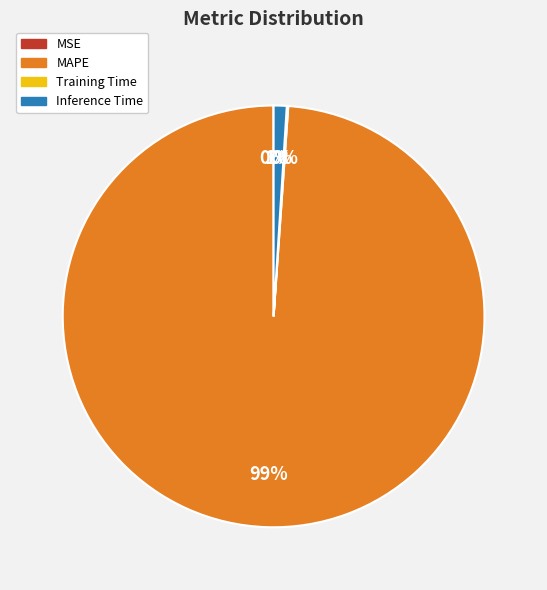

Is it true that MAPE is 88% of the pie?

False